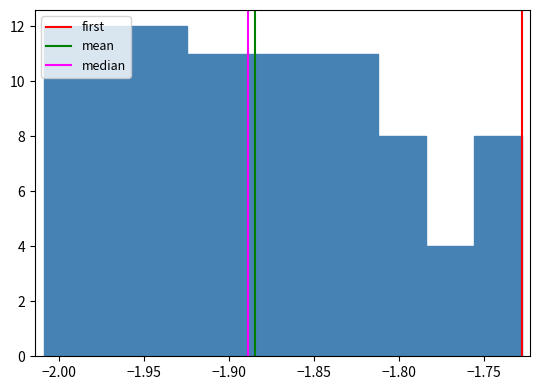

What is the height of the bar covering -1.955 to -1.925 on the x-axis? Neither the bar edges nor the heights are printed on the chart, so give them approximately, as read against the axes.

12